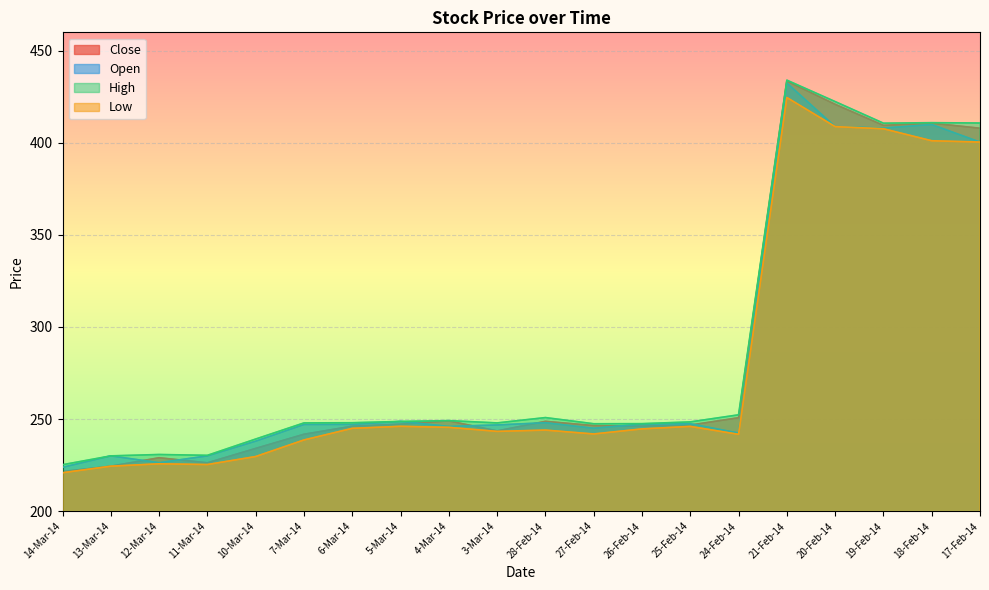

At how many categories does at least one series exceed 371?

5